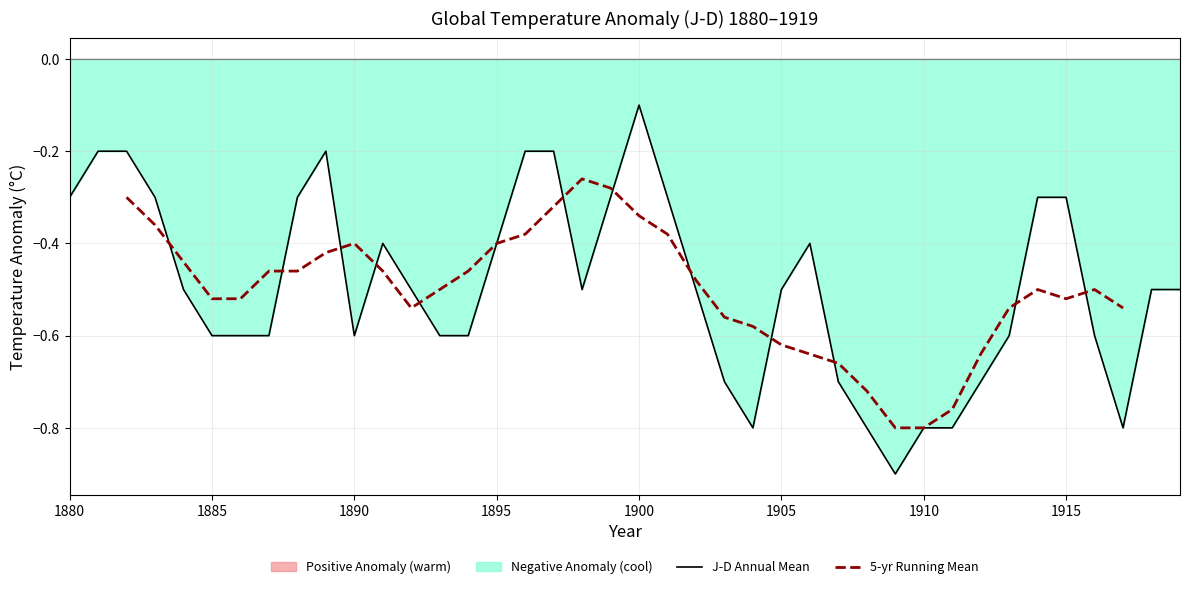

At which label is J-D Annual Mean closest to 0?

1900